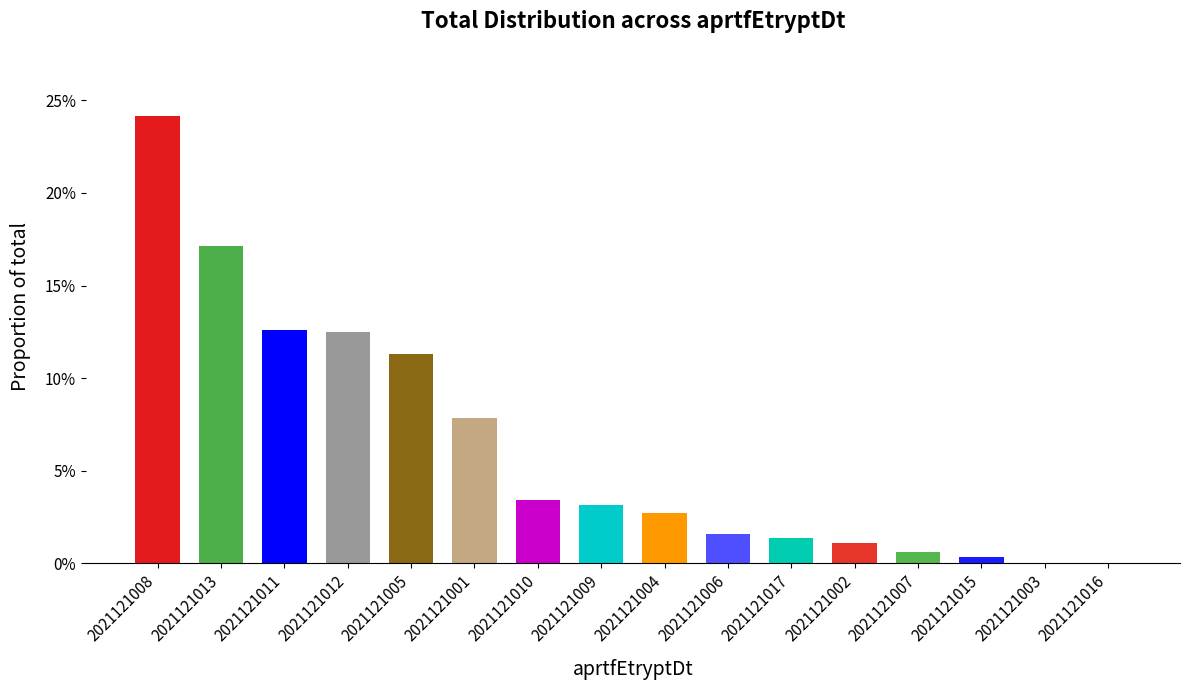

How many distinct data groups are displayed?

1